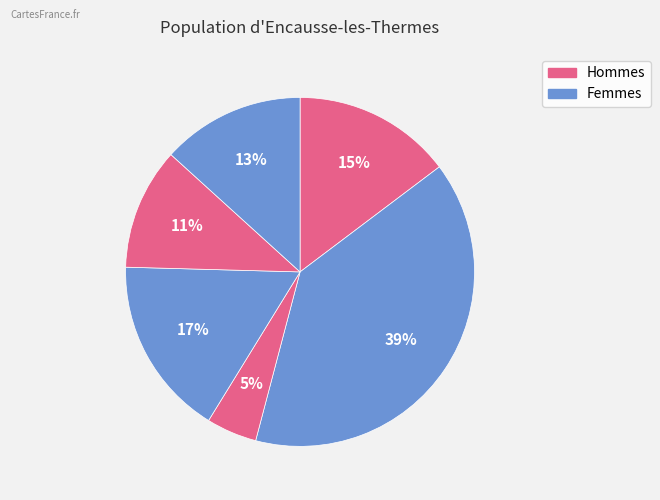

How many segments does this pie chart have?

6